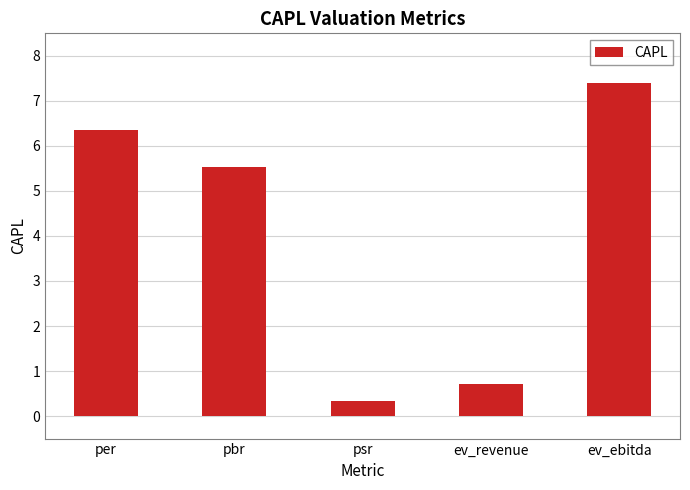

Reading right to left, extract all data points from this chart.

ev_ebitda=7.4	ev_revenue=0.7	psr=0.3	pbr=5.5	per=6.4